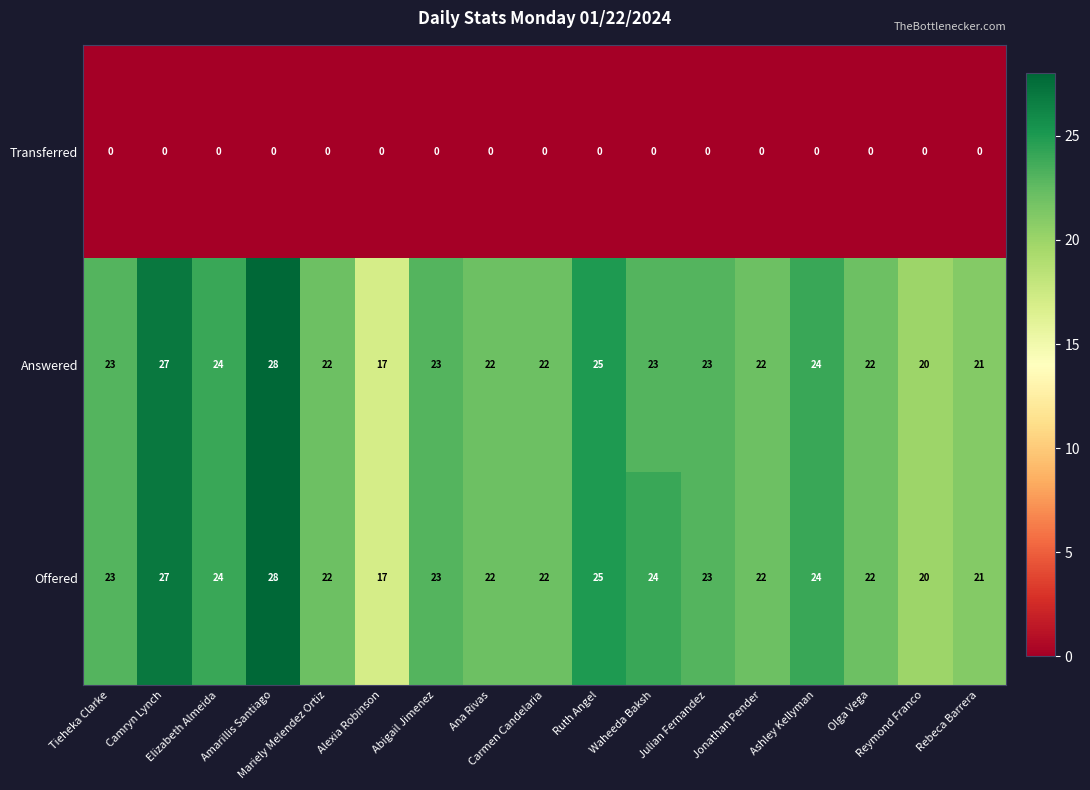

What is the maximum value shown in the chart?

28